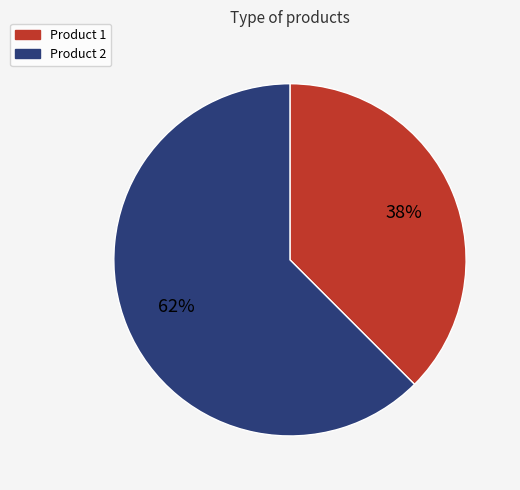

How many slices are in this pie chart?

2